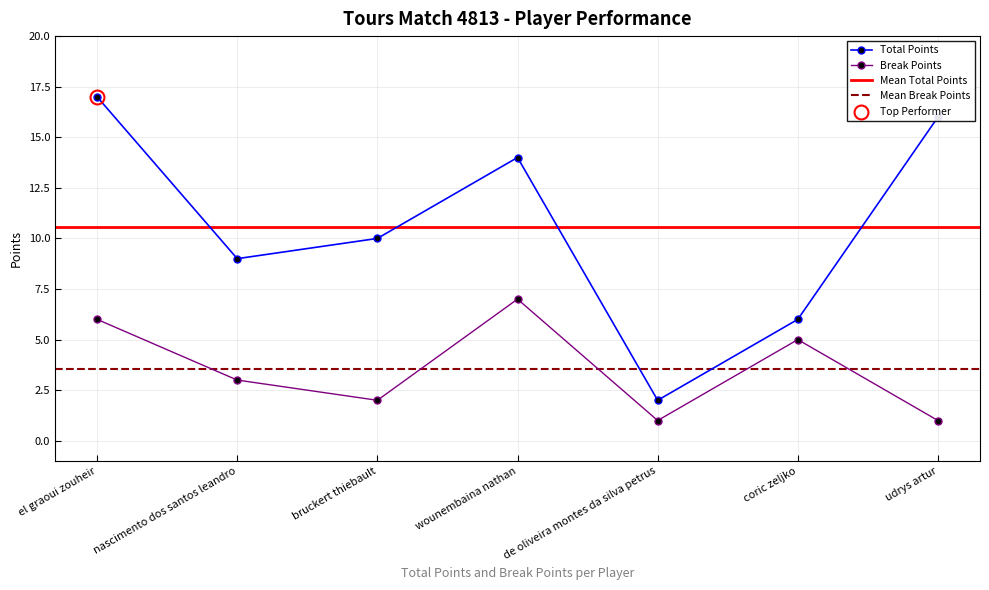

At which category does Total Points reach its first local peak?

wounembaina nathan